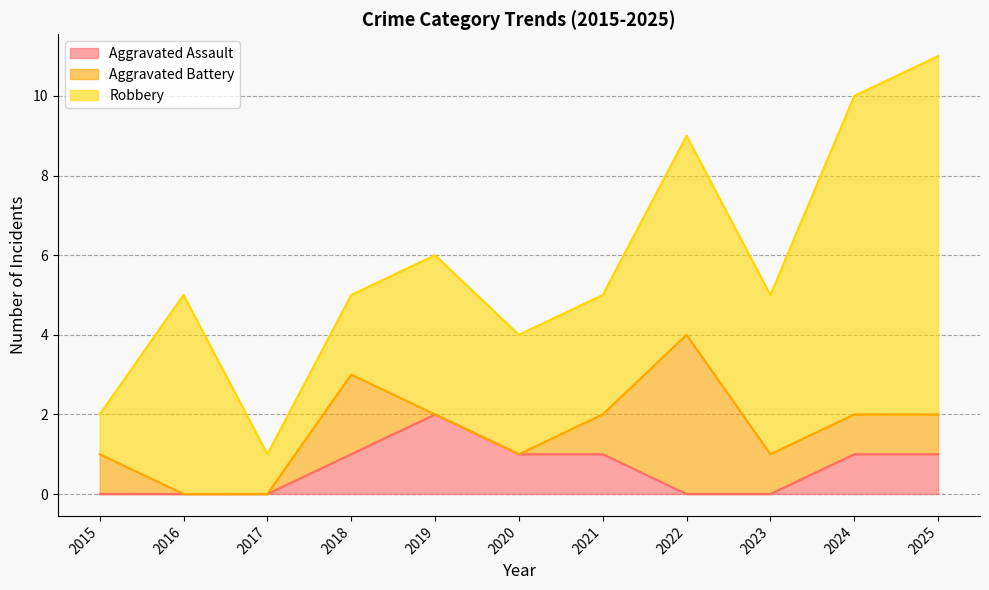

True or false: Robbery has a value of 3 at 2022.

False